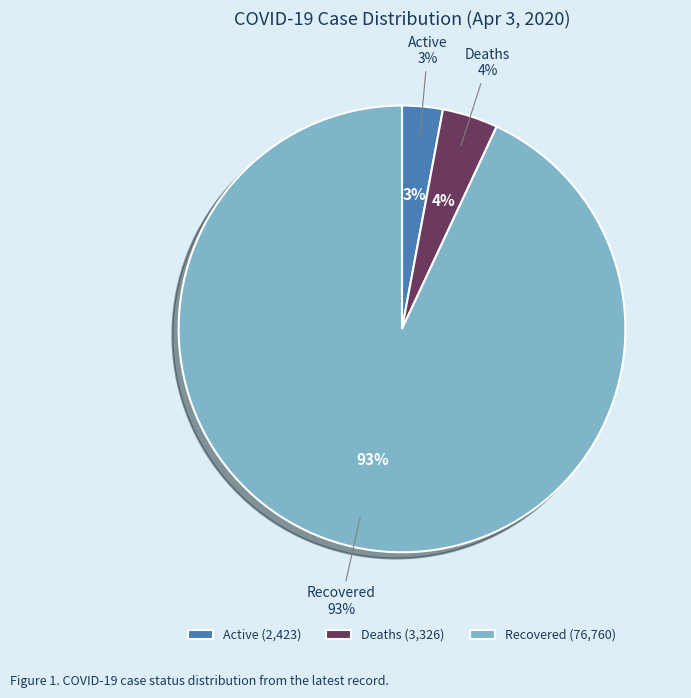

How many slices are in this pie chart?

3